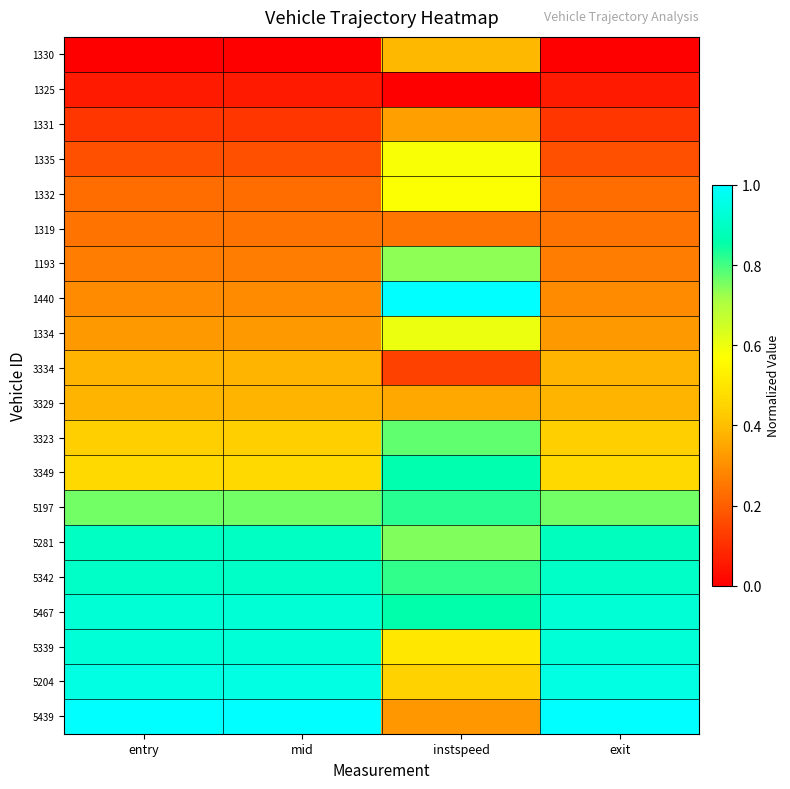

Which has a higher value, instspeed or mid?

instspeed